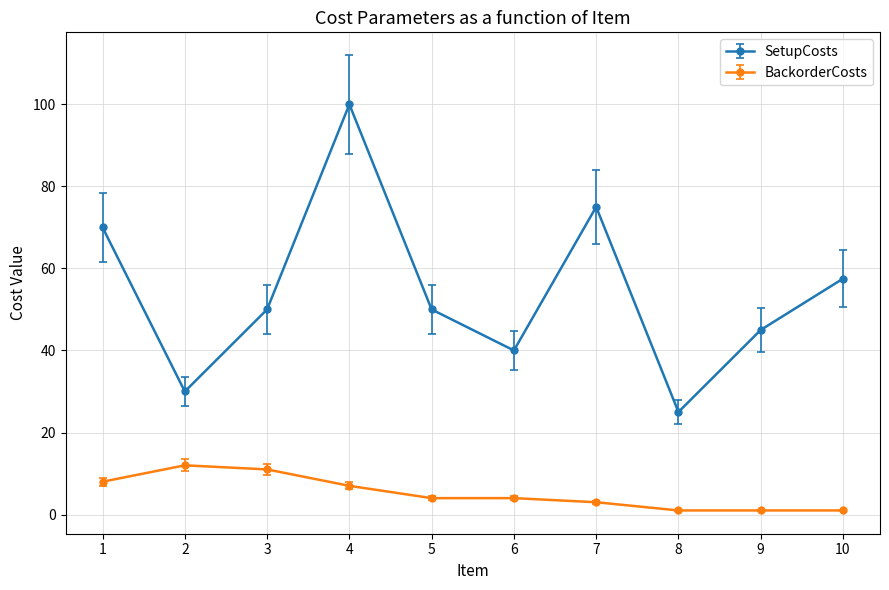

True or false: SetupCosts has a value of 57.5 at 10.

True